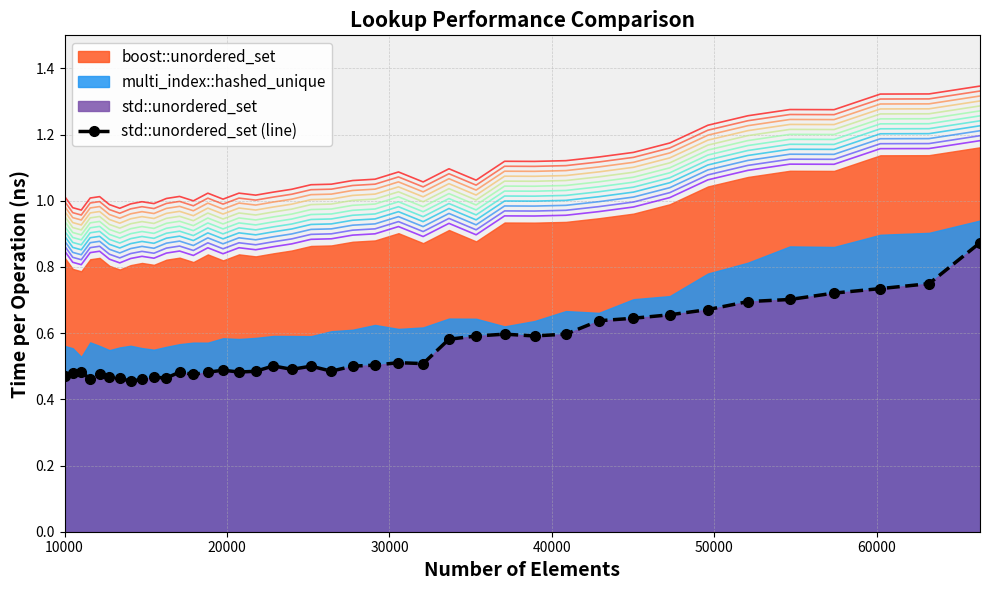

How many std::unordered_set (line) values are between 0 and 1?

40